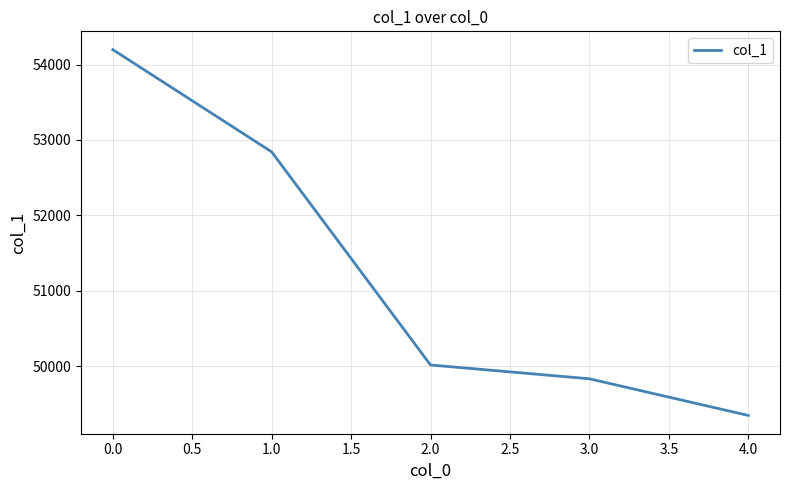

List the labels in order of value, smallest first.

4.0, 3.0, 2.0, 1.0, 0.0